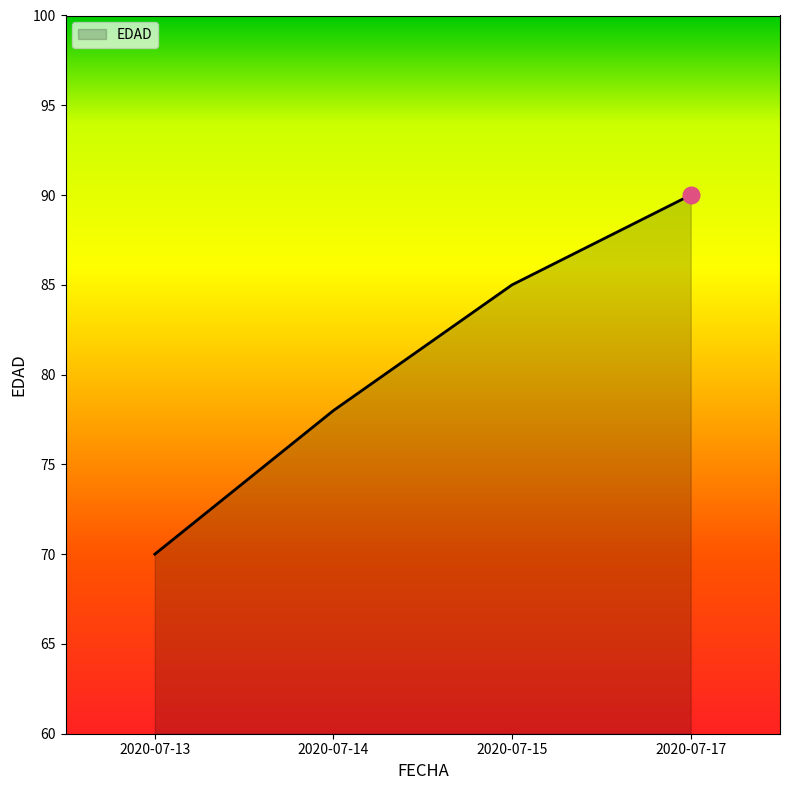

True or false: the data has more than 2 interior local peaks.

False